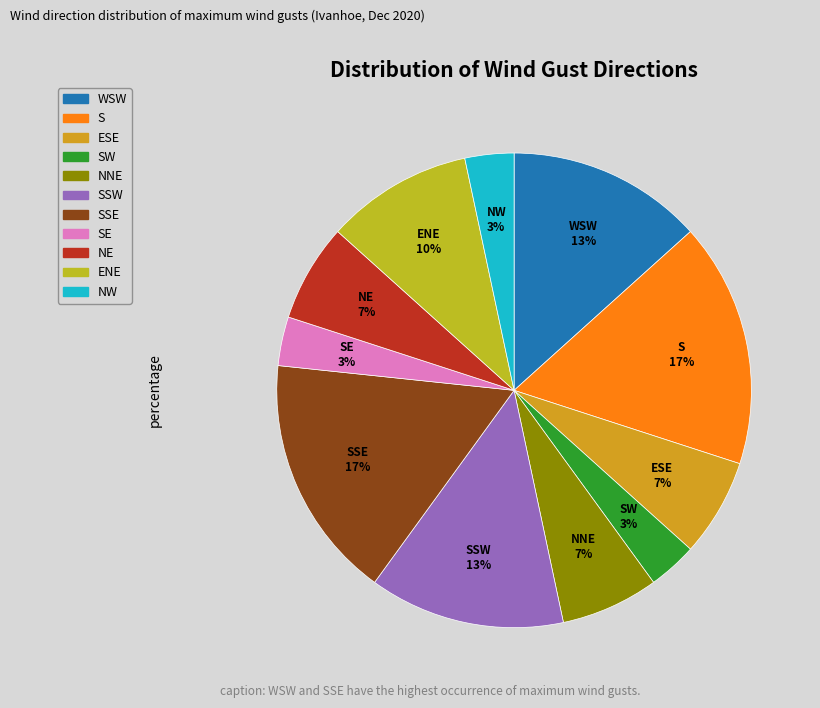

How many slices are in this pie chart?

11